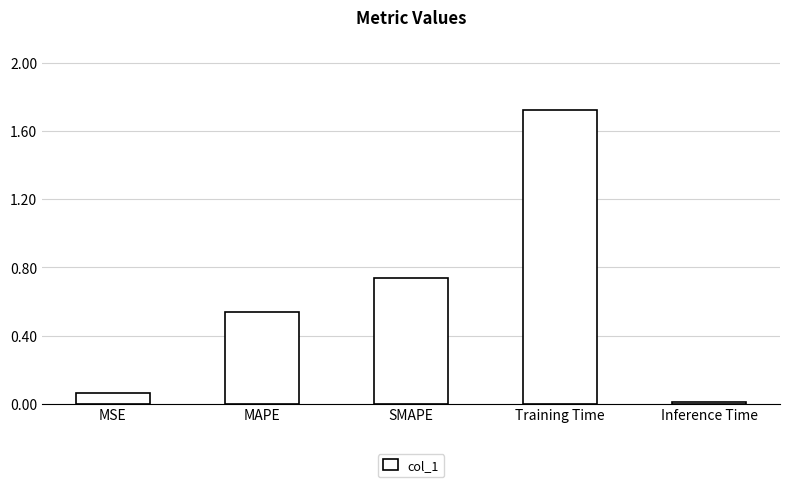

What is the difference between the maximum and minimum values?

1.7